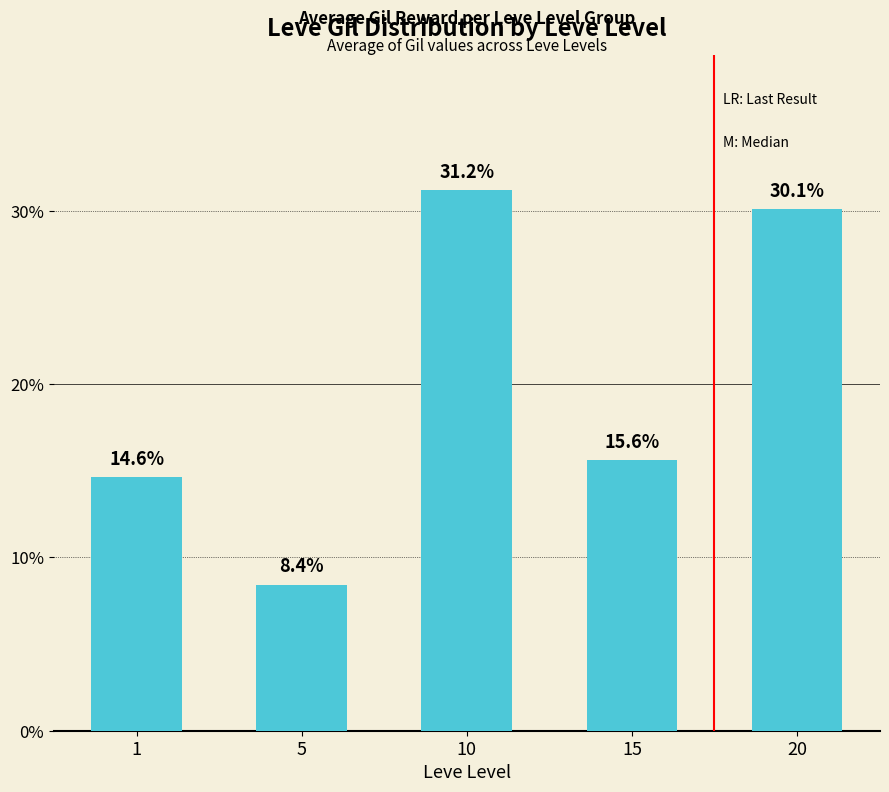

What is the change in value from 5 to 10?

+22.8